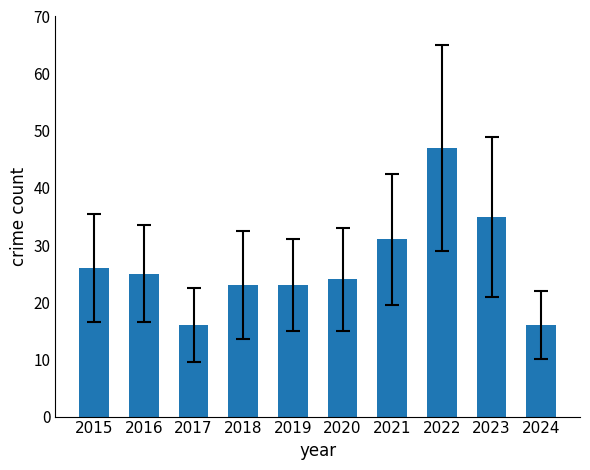

Reading left to right, extract all data points from this chart.

26	25	16	23	23	24	31	47	35	16